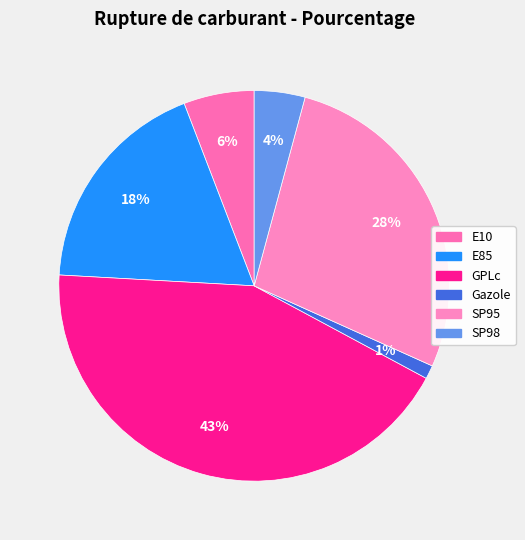

Which category has the smallest portion of the pie?

Gazole